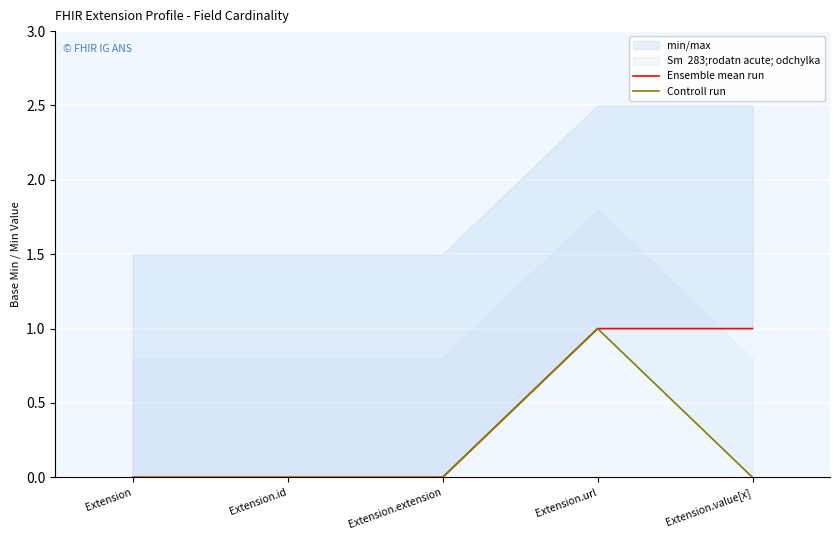

True or false: Controll run has a value of 0 at Extension.id.

True